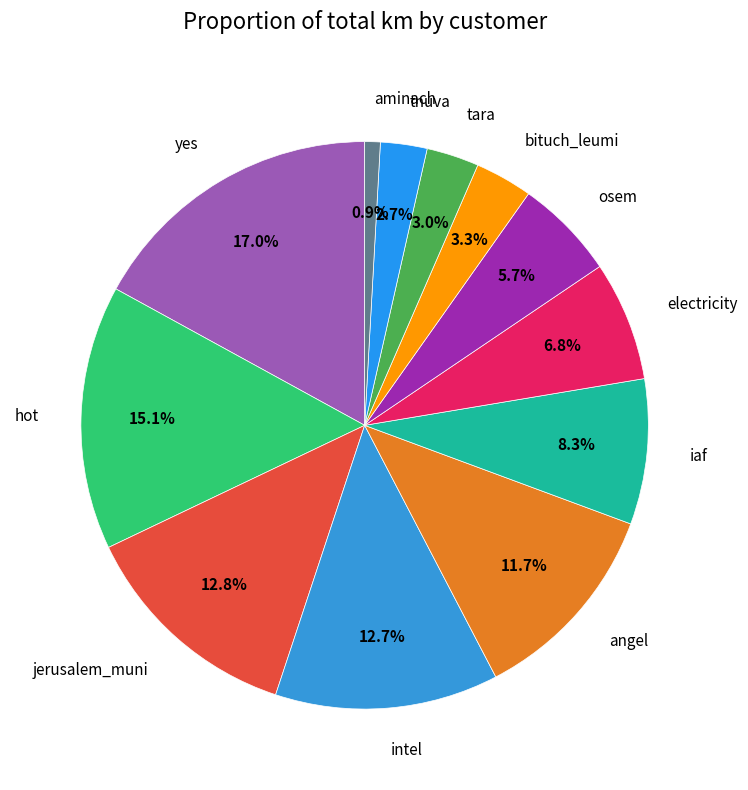

How many slices are in this pie chart?

12